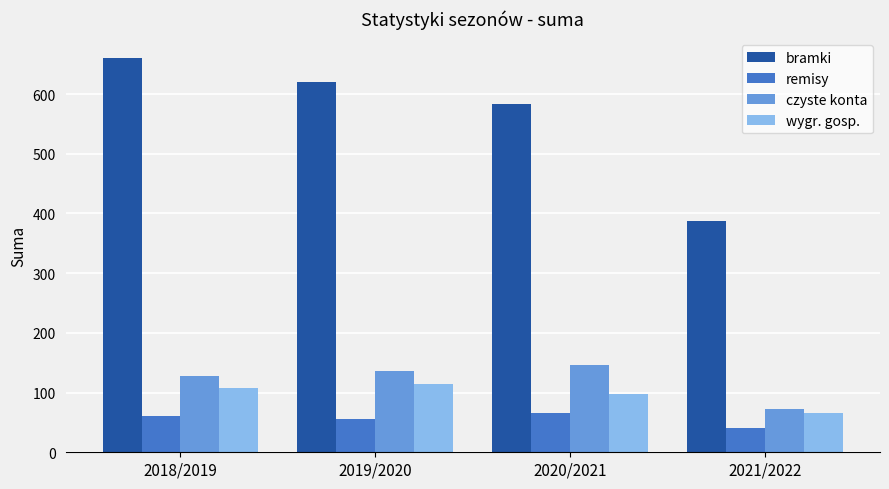

Reading left to right, what are all the values shown in this chart?

bramki: 2018/2019=660	2019/2020=621	2020/2021=584	2021/2022=387
remisy: 2018/2019=60	2019/2020=55	2020/2021=65	2021/2022=40
czyste konta: 2018/2019=128	2019/2020=136	2020/2021=147	2021/2022=72
wygr. gosp.: 2018/2019=108	2019/2020=114	2020/2021=98	2021/2022=66